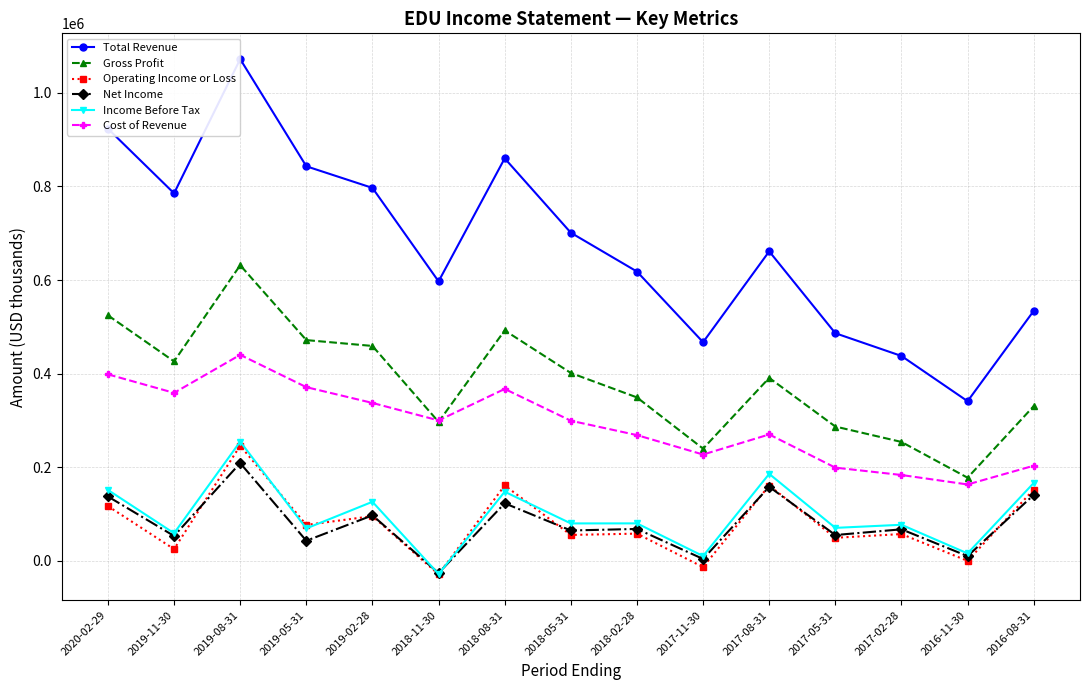

At which category does Cost of Revenue reach its first local peak?

2019-08-31